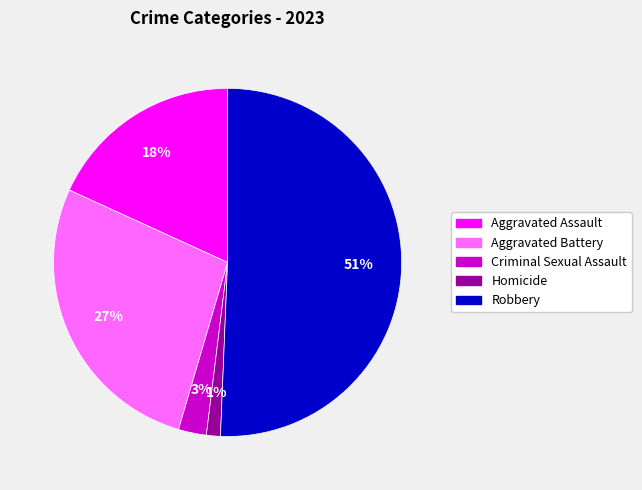

Between Homicide and Robbery, which is larger?

Robbery